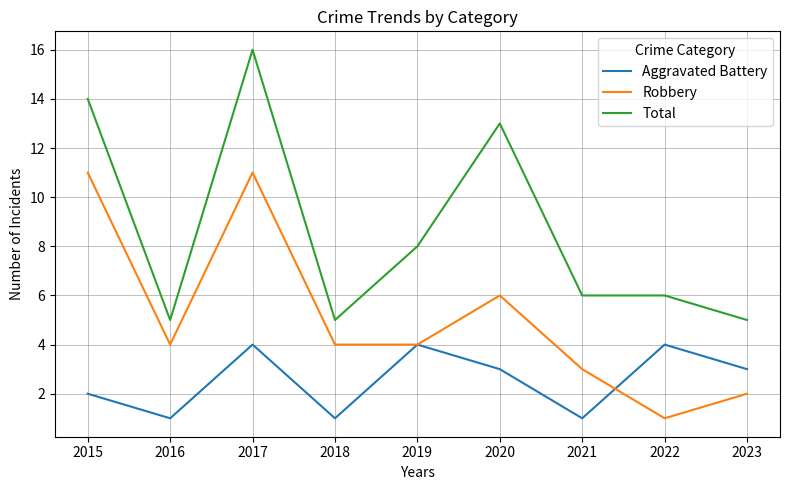

What is the minimum value for Aggravated Battery?

1